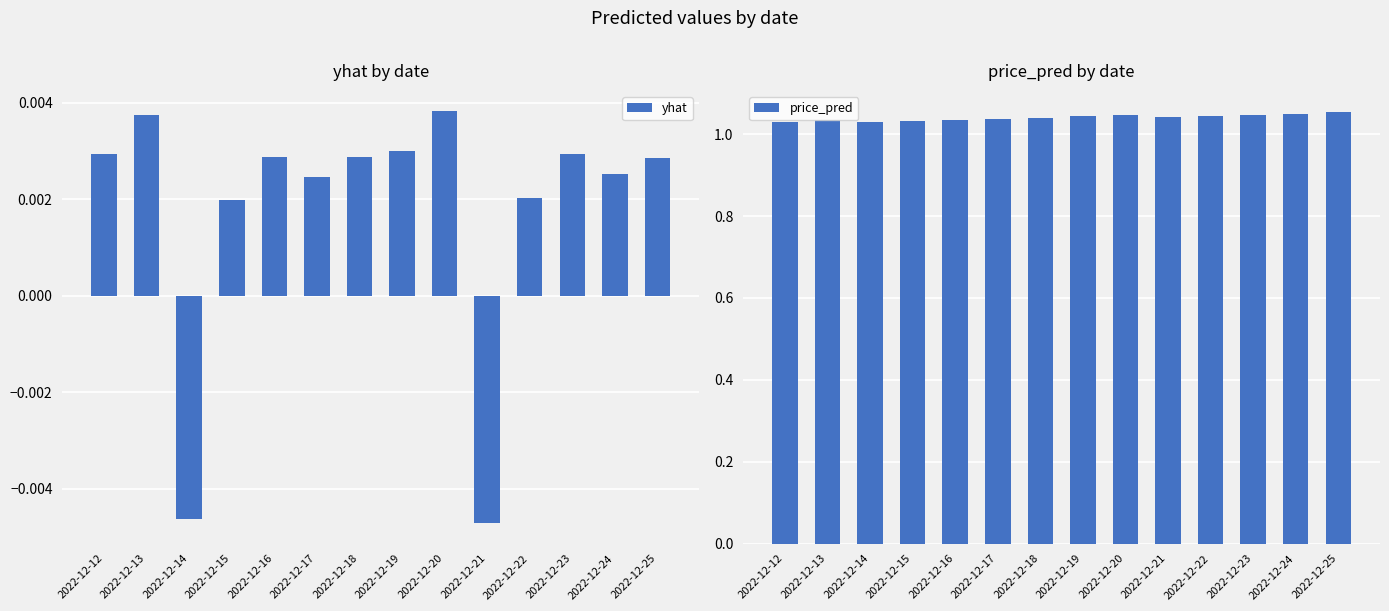

Is the value of yhat at 2022-12-24 greater than the value of price_pred at 2022-12-12?

No